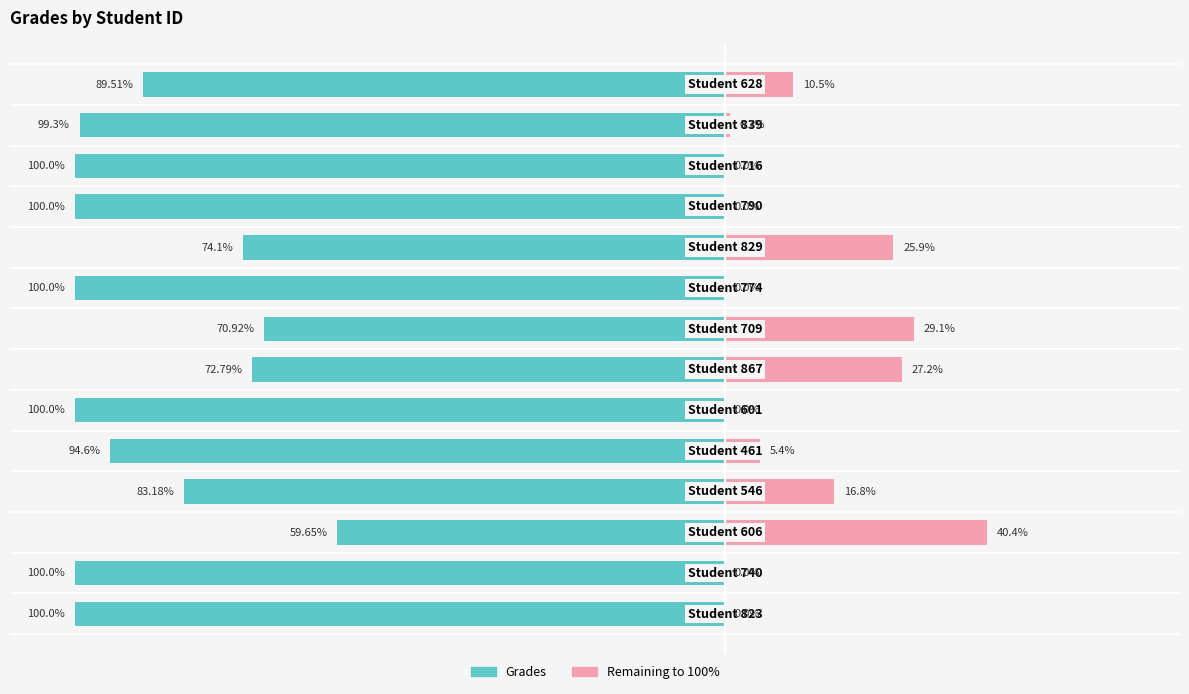

Reading left to right, extract all data points from this chart.

Grades: -100.0	-100.0	-59.6	-83.2	-94.6	-100.0	-72.8	-70.9	-100.0	-74.1	-100.0	-100.0	-99.3	-89.5
Remaining: 0.0	0.0	40.4	16.8	5.4	0.0	27.2	29.1	0.0	25.9	0.0	0.0	0.7	10.5